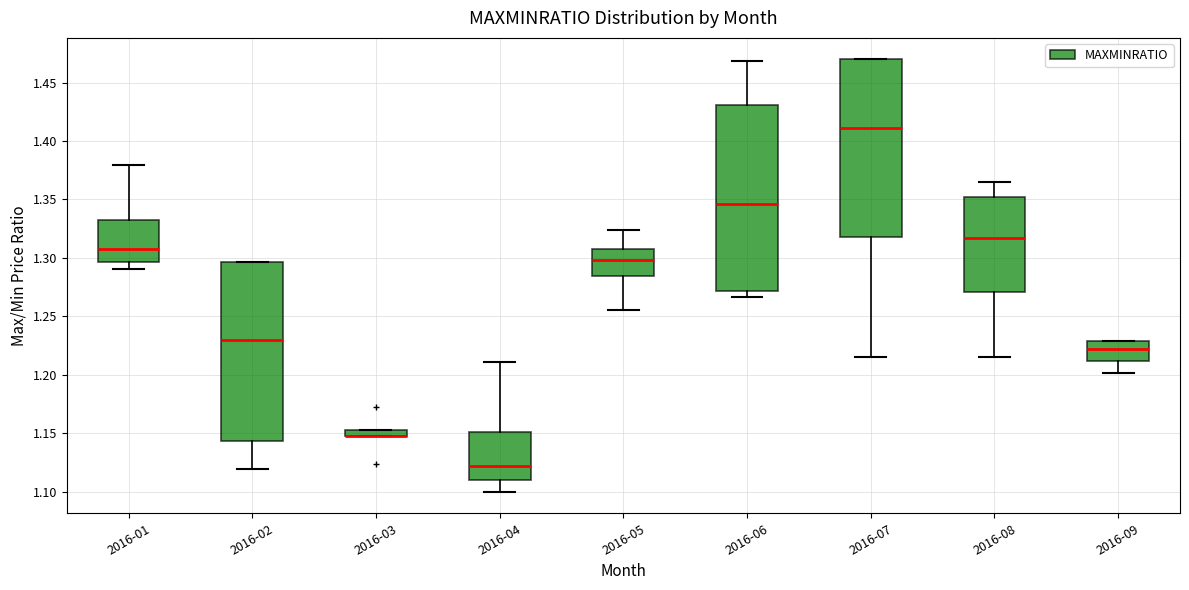

Comparing the boxes themselves (not the whiskers), which one is the tallest?

2016-06